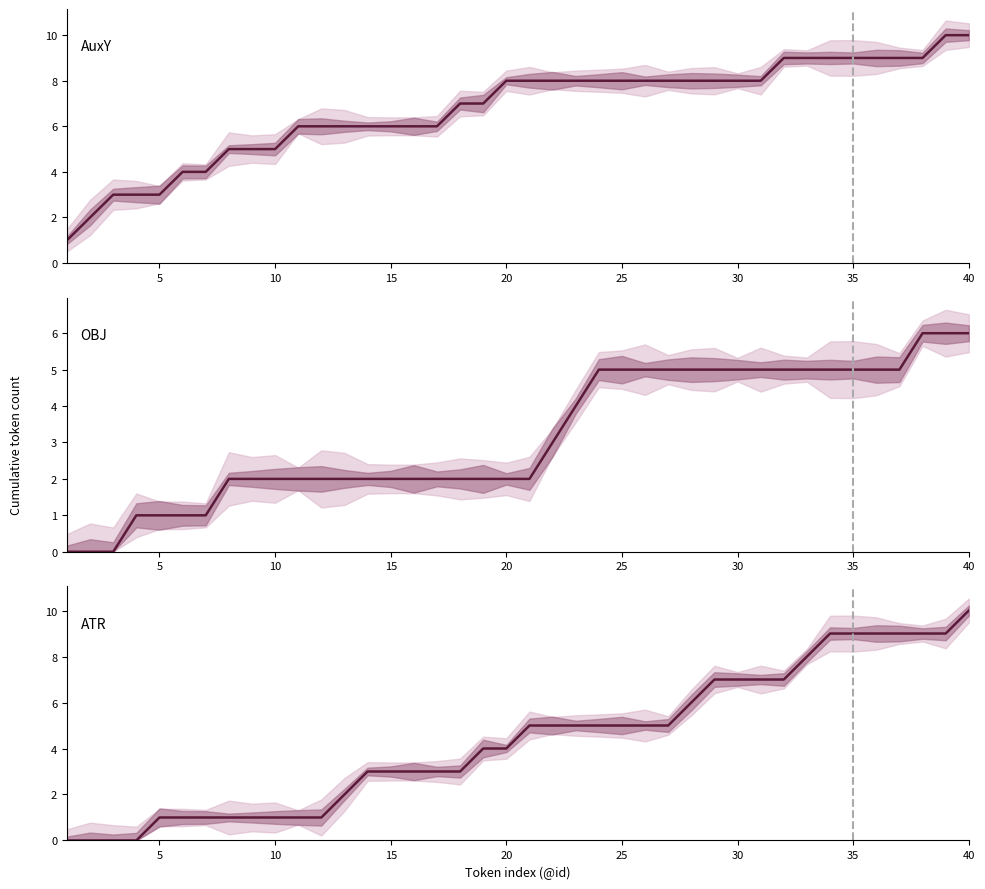

What is the value of the 23rd point from the left?

5